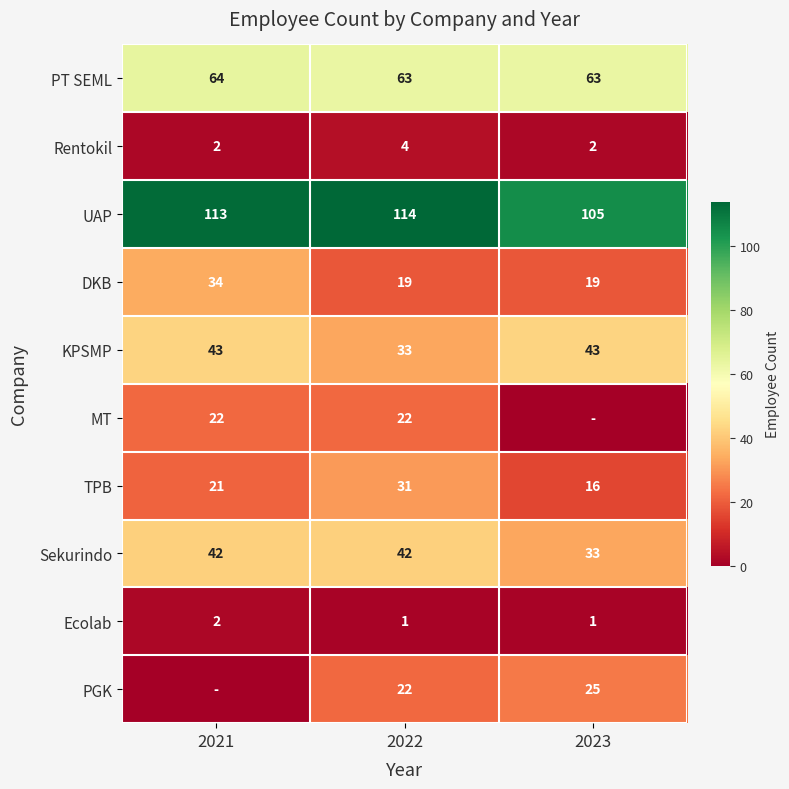

What is the sum of the PGK values at 2023 and 2022?

47